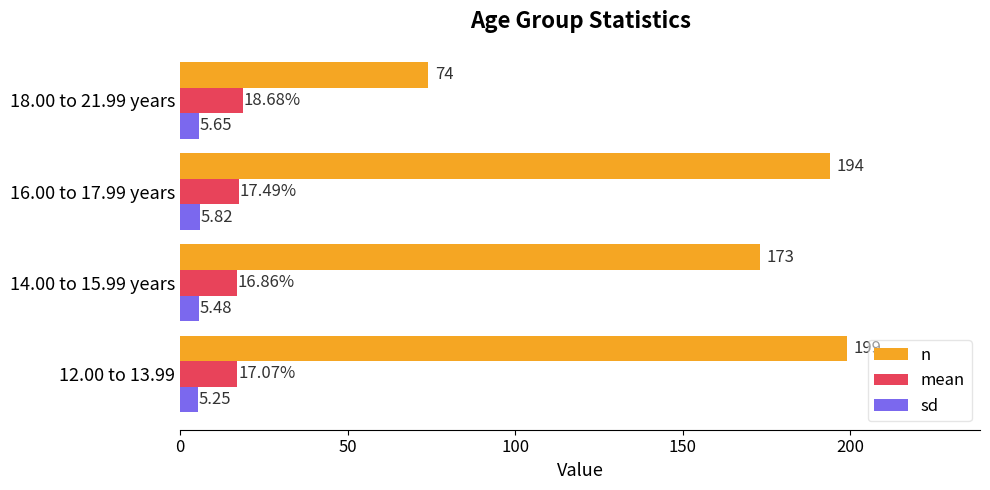

Rank the series by their maximum value, from highest to lowest.

n, mean, sd